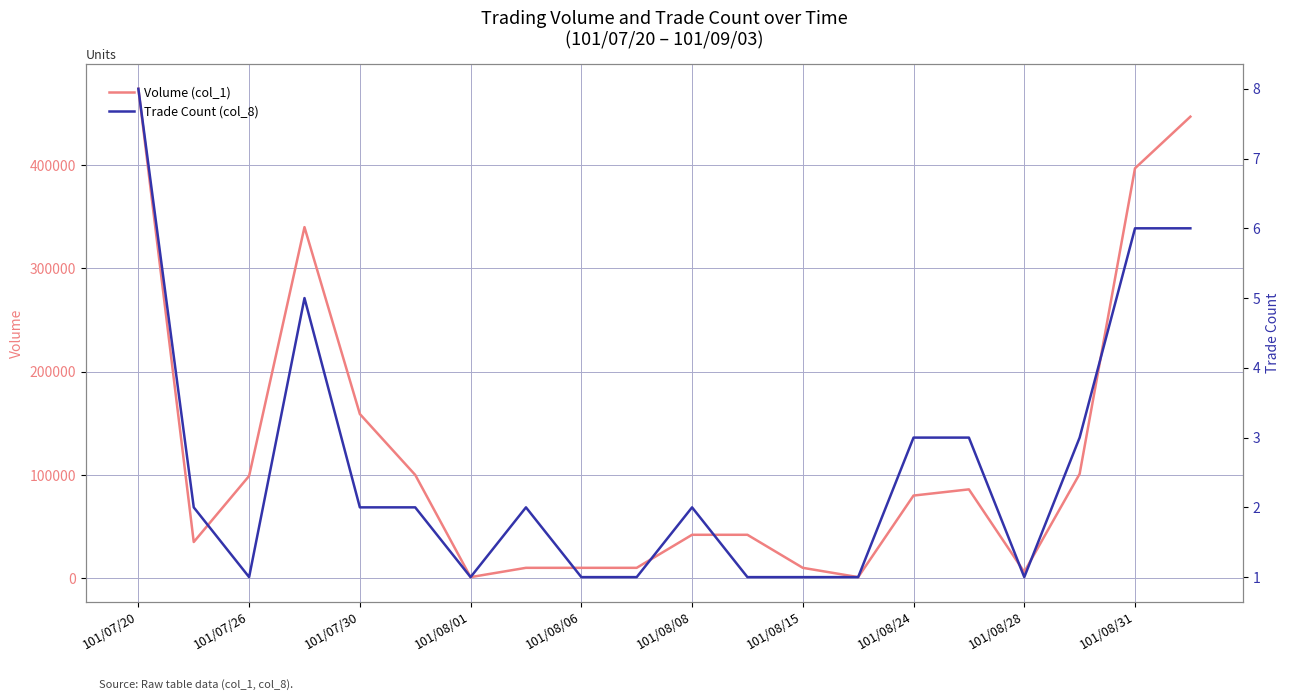

Rank the series at 101/07/26 from highest to lowest value.

Volume (col_1), Trade Count (col_8)